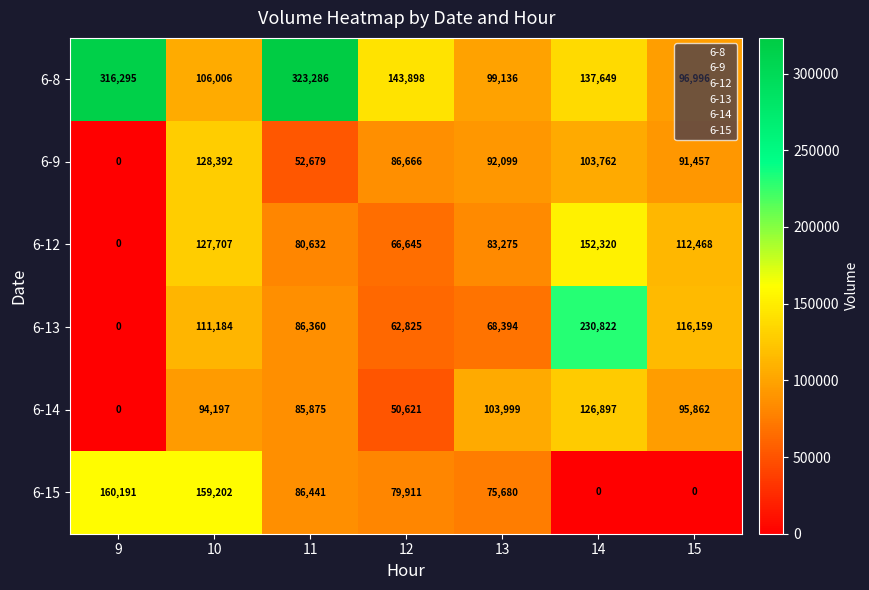

At how many categories does at least one series exceed 222128?

3